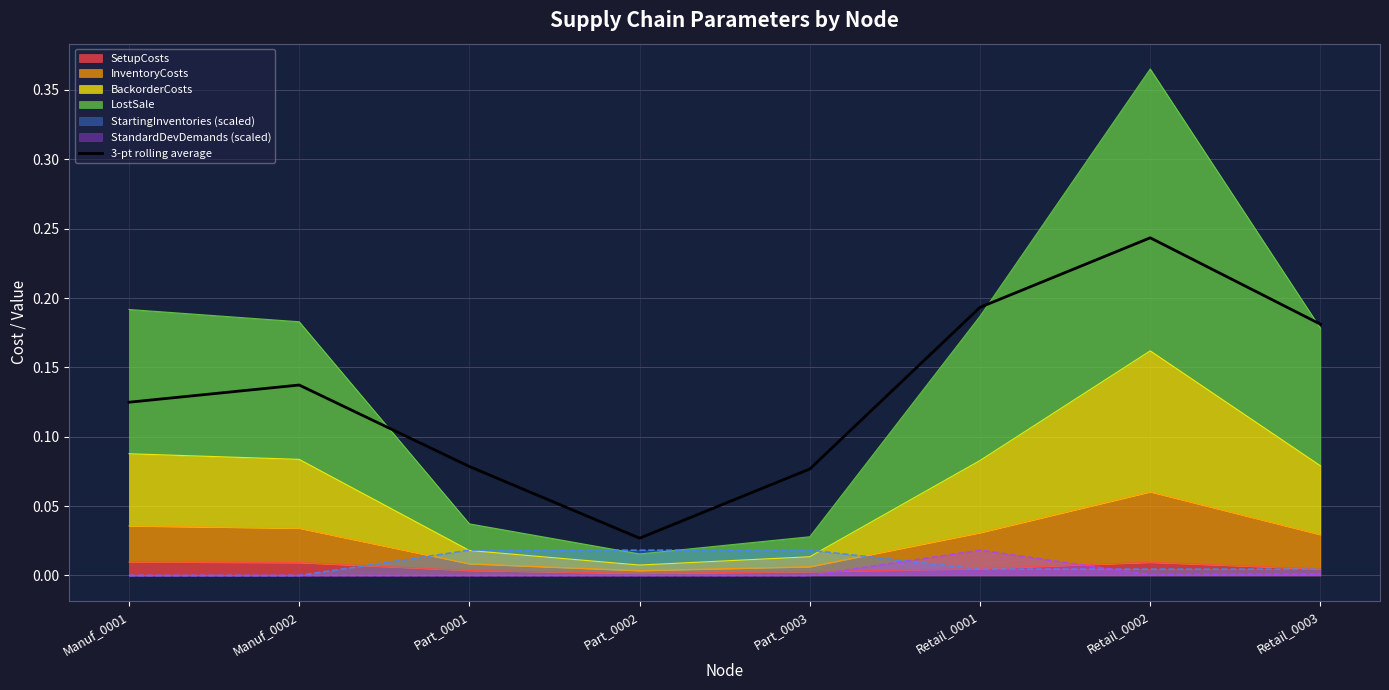

Reading right to left, list all the values displayed in this chart.

0.2	0.2	0.2	0.1	0.0	0.1	0.1	0.1